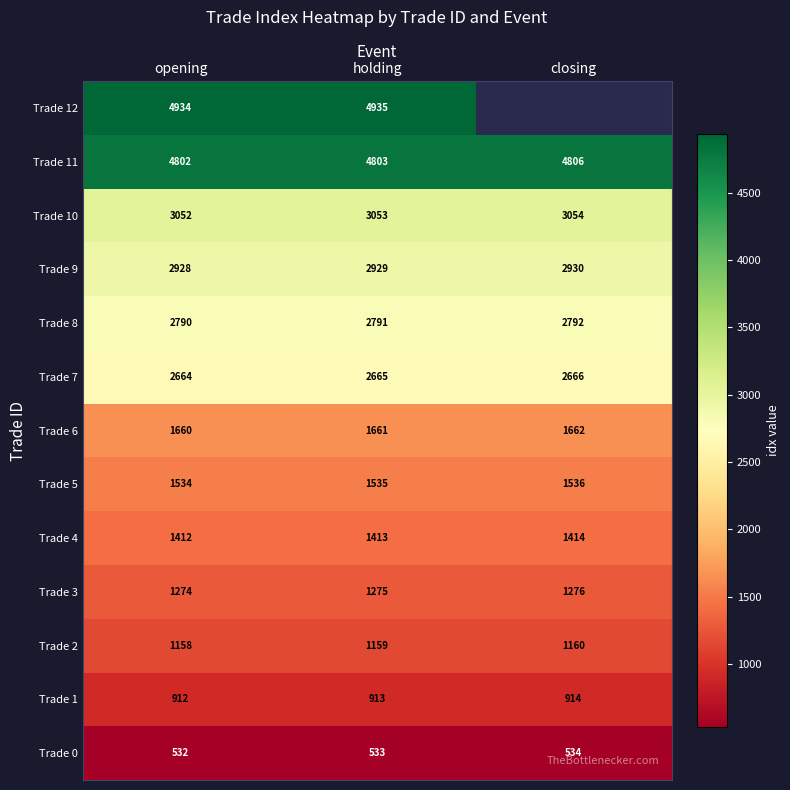

Which category has the highest value across all series?

holding